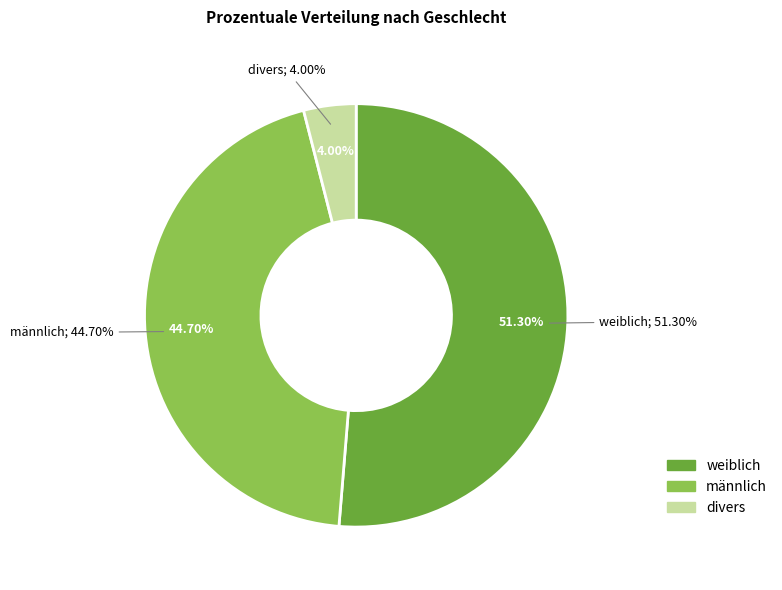

What is the total percentage of weiblich and männlich?

96.0%